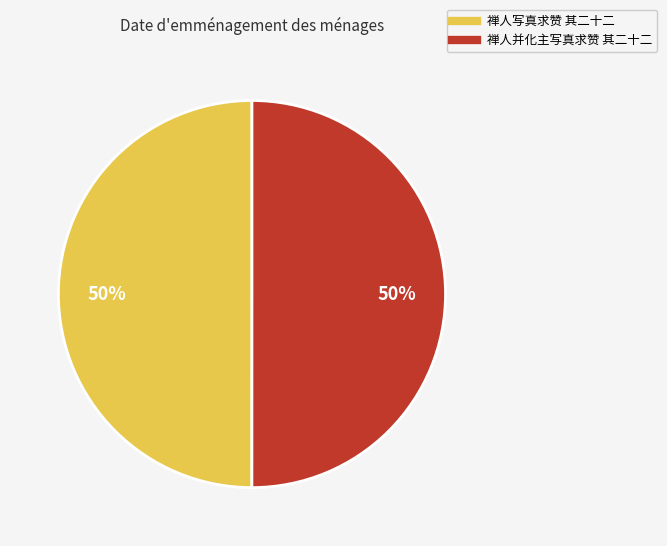

Is it true that 禅人写真求赞 其二十二 is 50% of the pie?

True